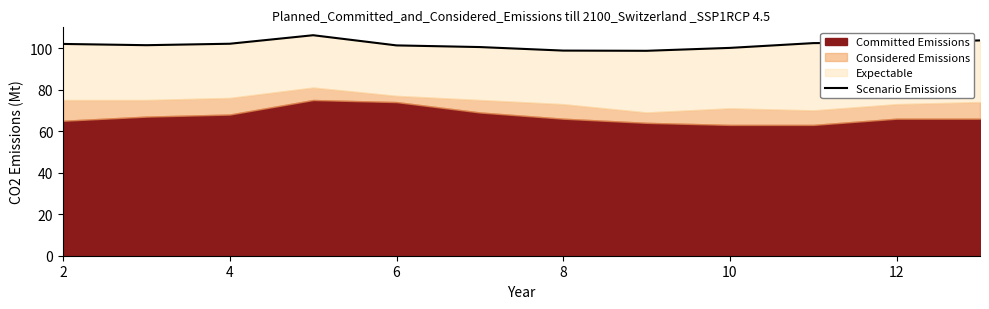

True or false: there are more than 0 points higher than both neighbors.

True